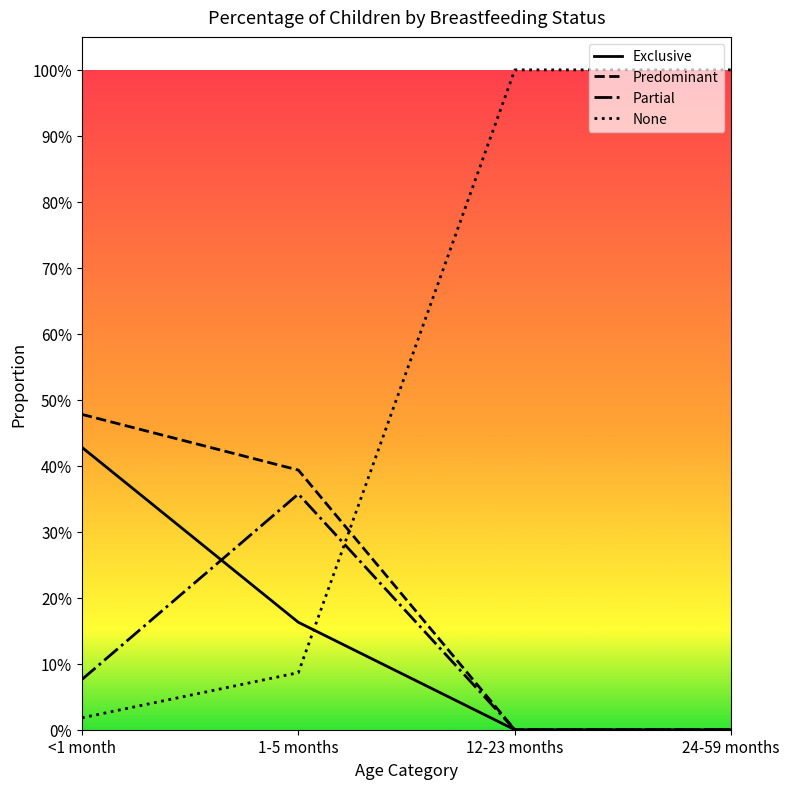

At which category is the sum across all series the highest?

<1 month